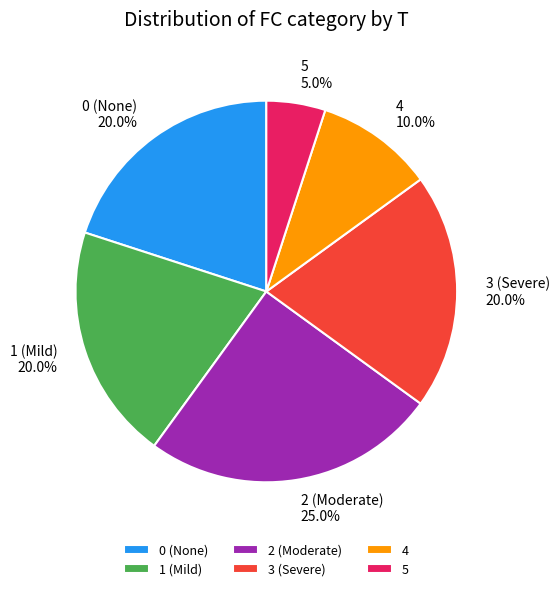

To the nearest percent, what portion does 2 represent?

25%